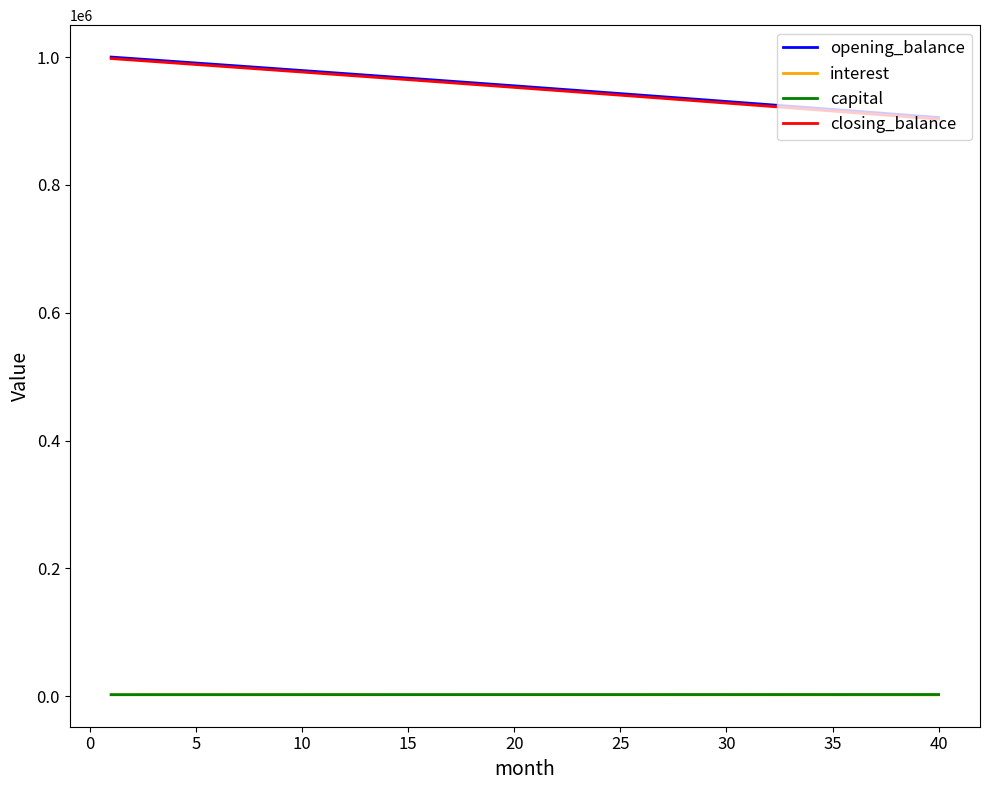

True or false: closing_balance and interest cross at least once.

False